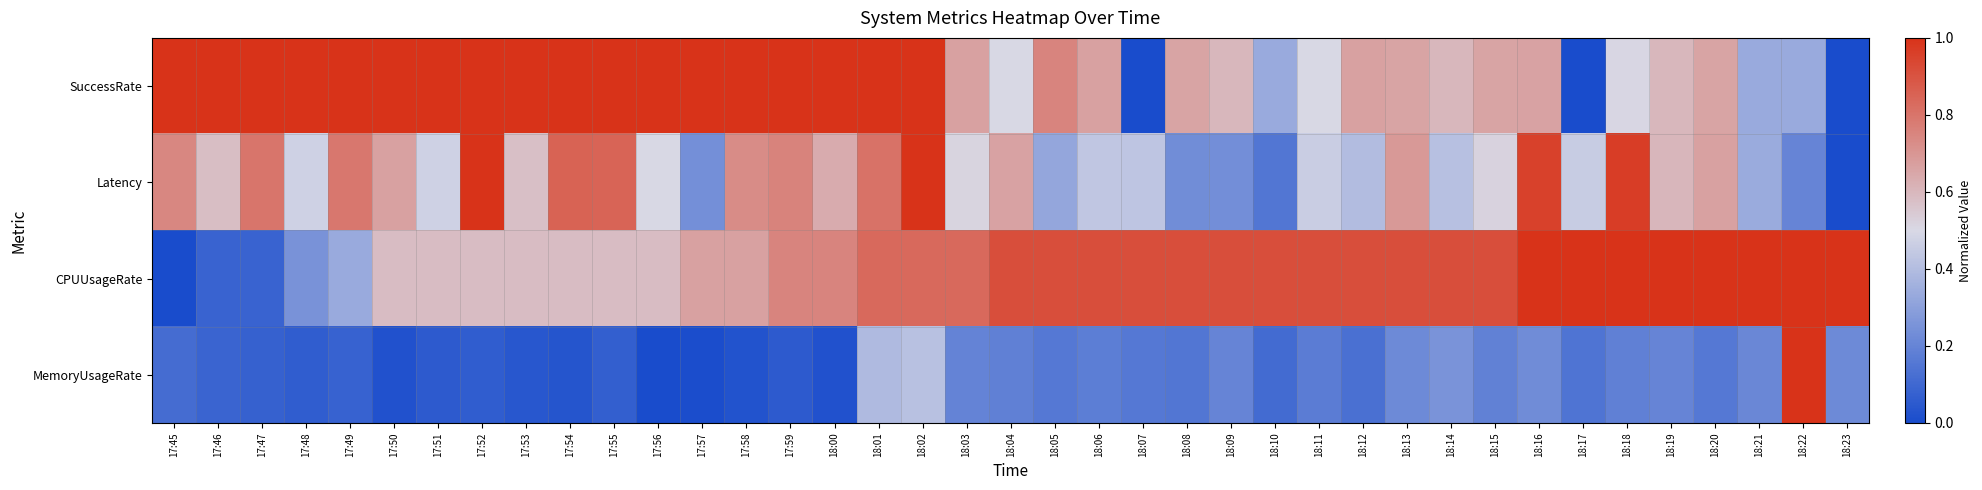

Which series has the largest total across all categories?

CPUUsageRate